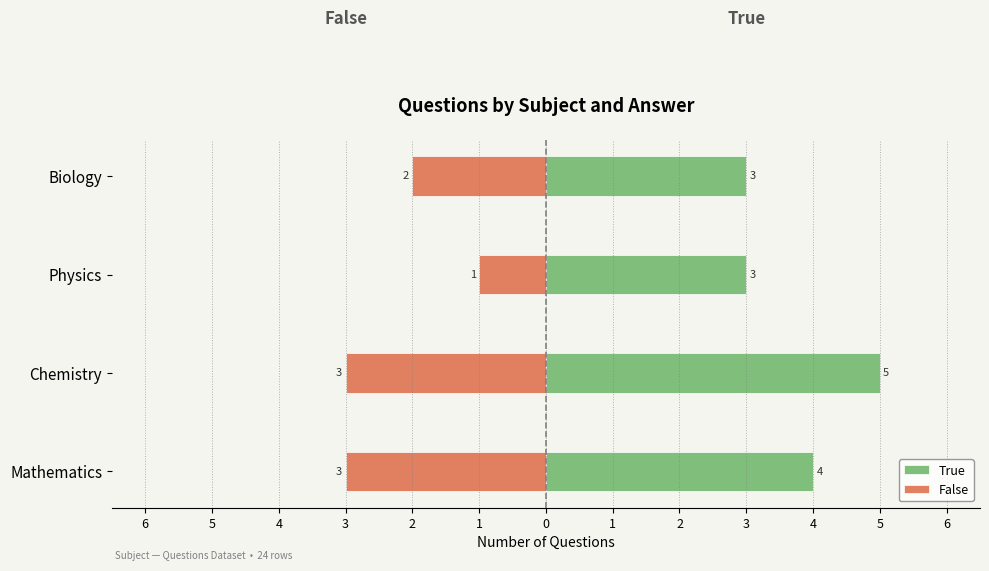

Count the number of categories in the chart.

4